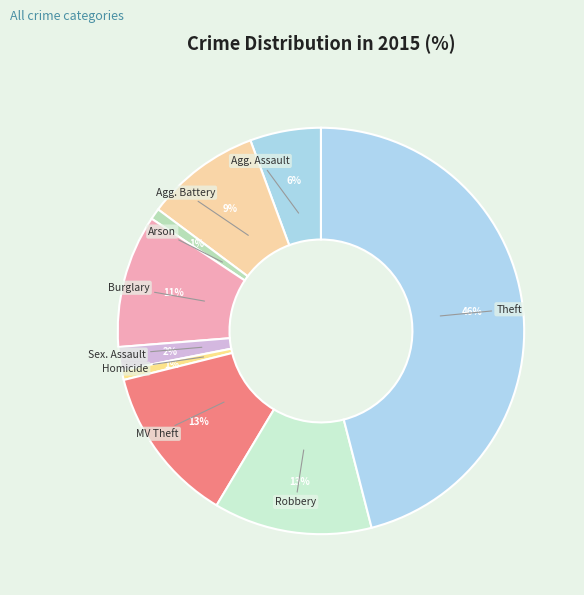

Rank the categories by value from lowest to highest.

Homicide, Arson, Criminal Sexual Assault, Aggravated Assault, Aggravated Battery, Burglary, Motor Vehicle Theft, Robbery, Theft